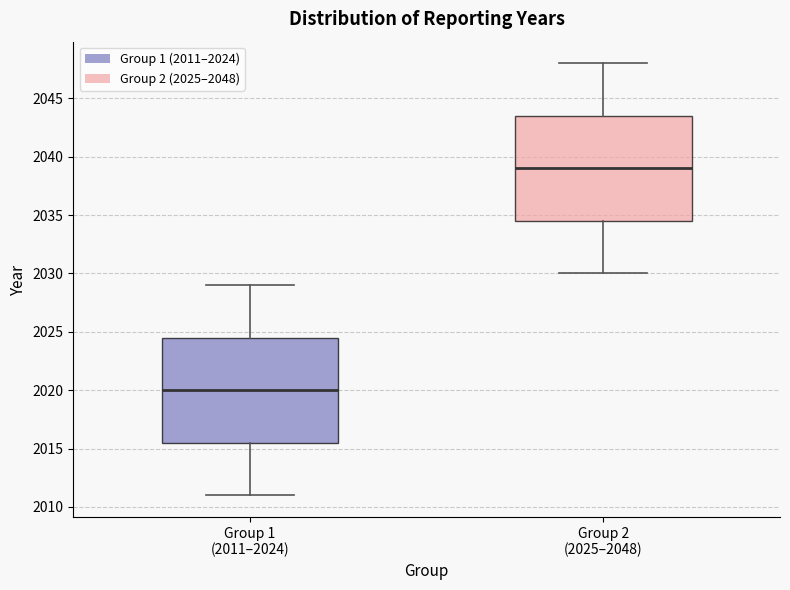

Reading left to right, read every box against the y-axis: the position of its median line, the range the box covers, and the ends of its whiskers. The values are not printed on the chart, so give them approximately, as read against the axis.

Group 1 (2011–2024): median 2020.0, box 2015.5 to 2024.5, whiskers 2011.0 to 2029.0
Group 2 (2025–2048): median 2039.0, box 2034.5 to 2043.5, whiskers 2030.0 to 2048.0